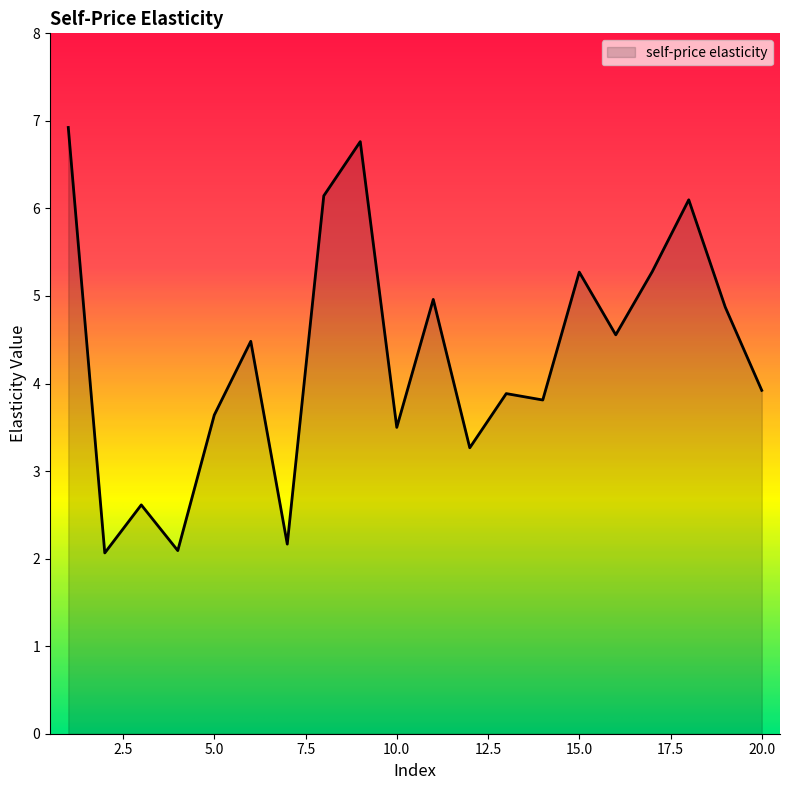

What is the maximum value shown in the chart?

6.9